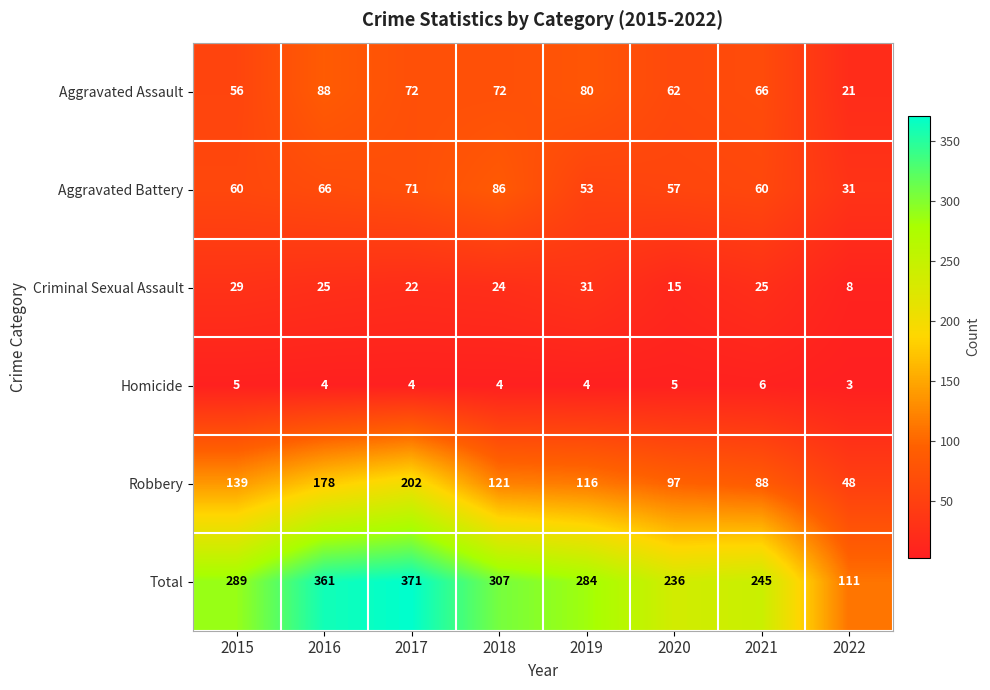

Between 2015 and 2021, which series saw the biggest shift?

Robbery